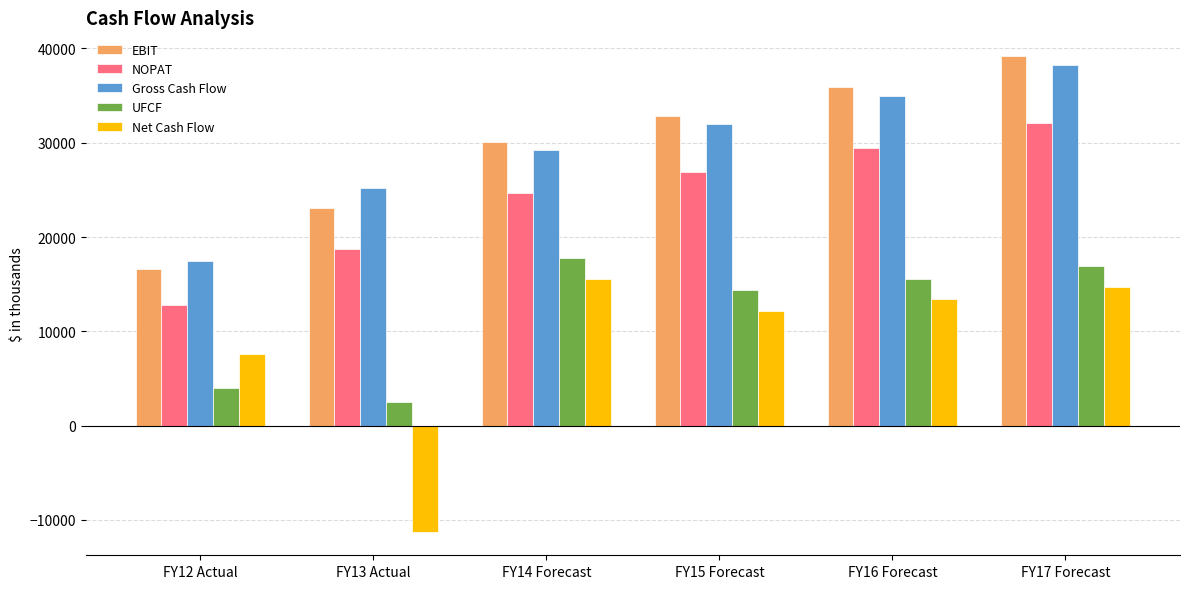

What is the label of the 2nd bar from the right?

FY16 Forecast